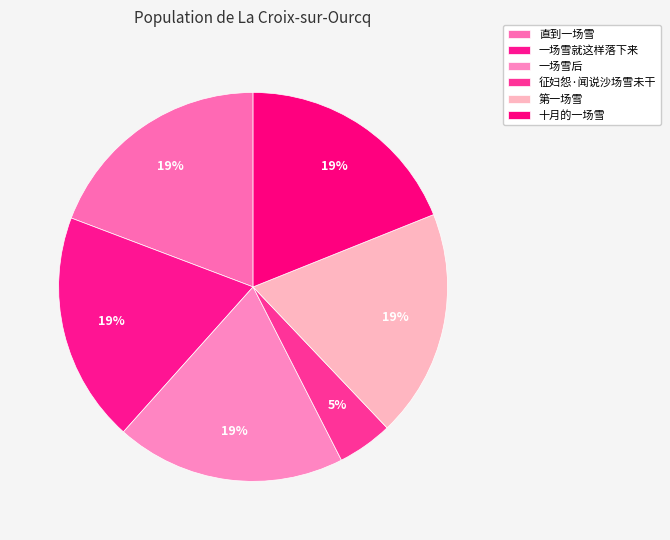

How many slices are in this pie chart?

6